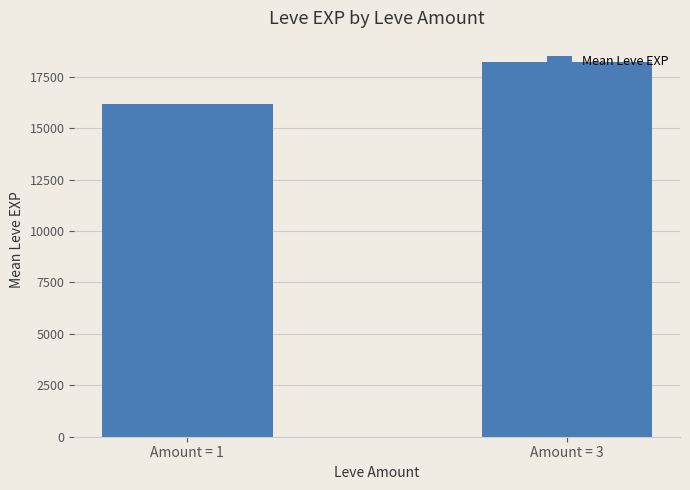

Reading left to right, what are all the values shown in this chart?

16193.7	18205.8